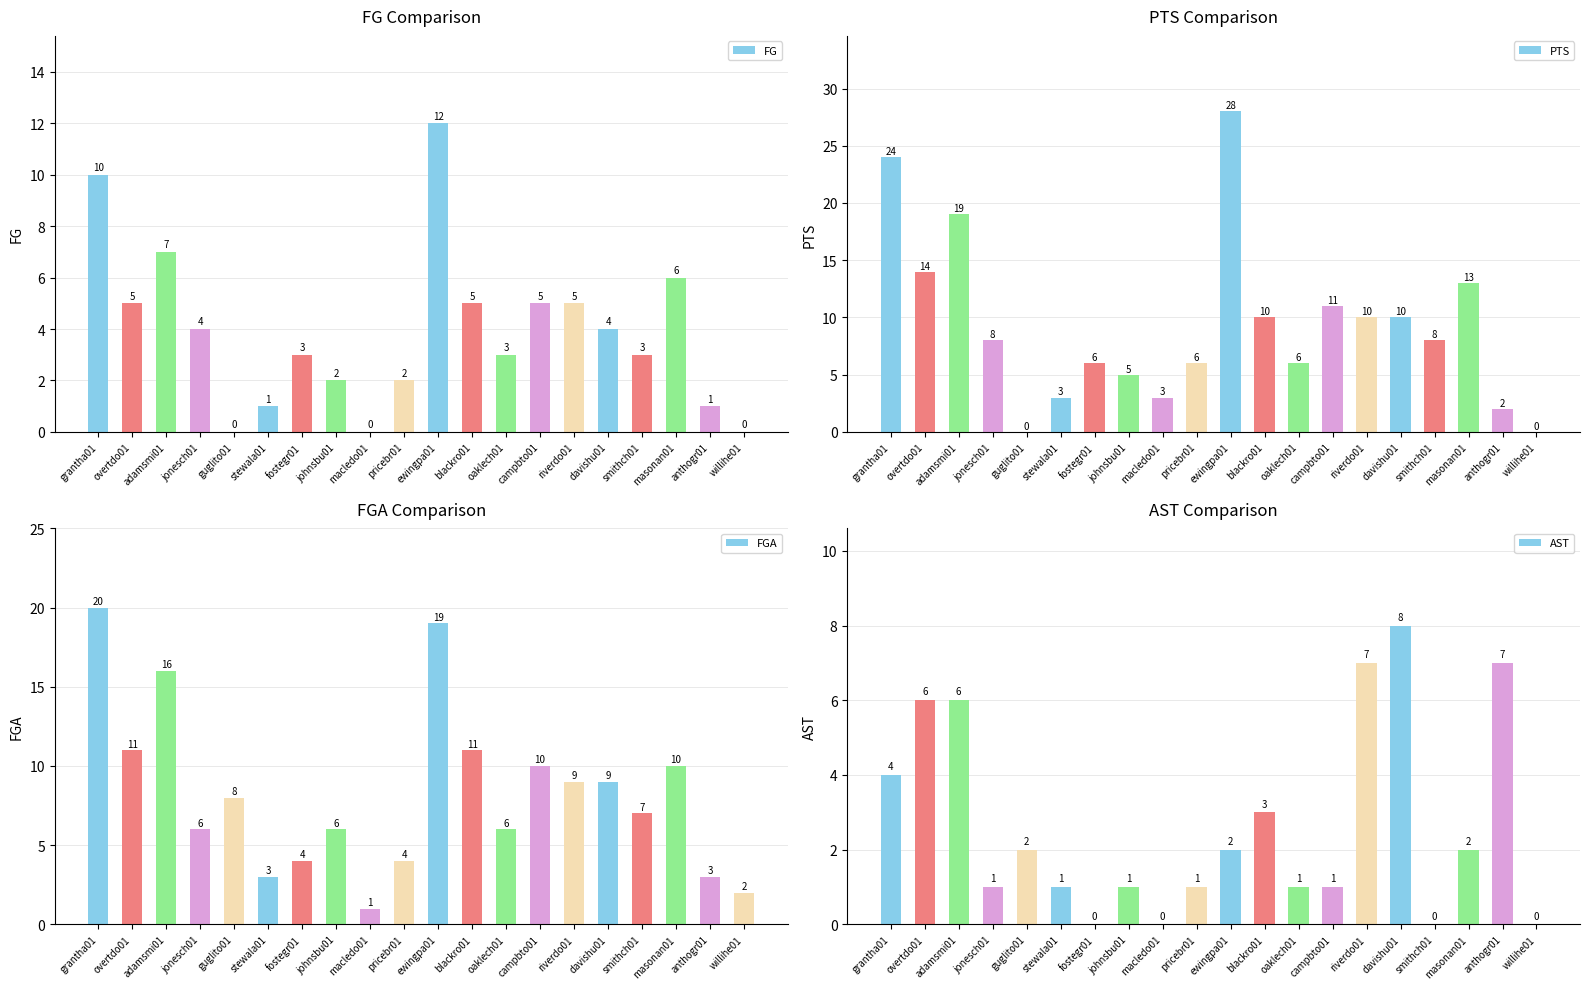

What is the value of the FGA bar at the 14th from the left?

10